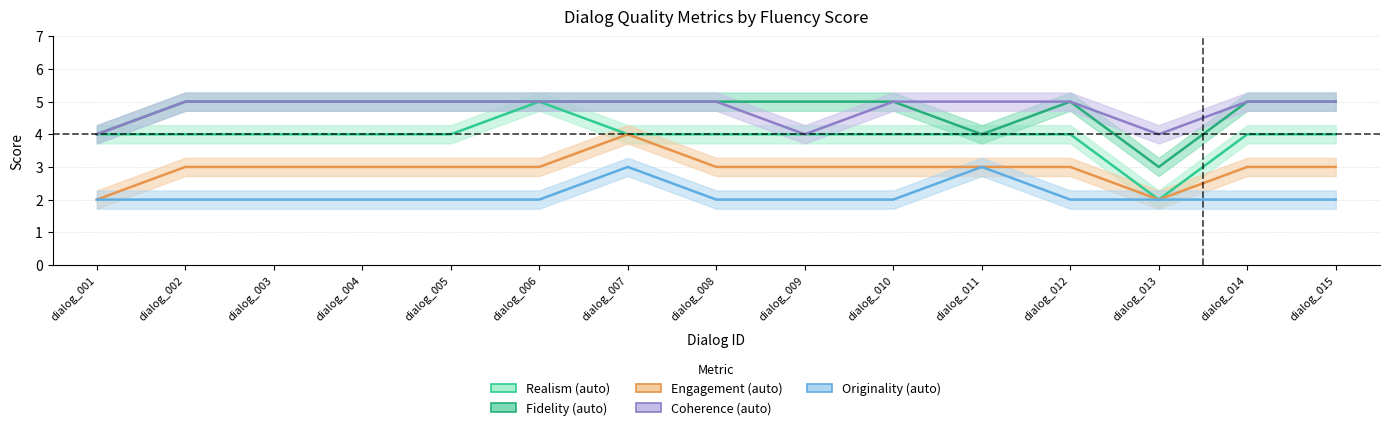

Rank the series at dialog_004 from highest to lowest value.

Fidelity (auto), Coherence (auto), Realism (auto), Engagement (auto), Originality (auto)